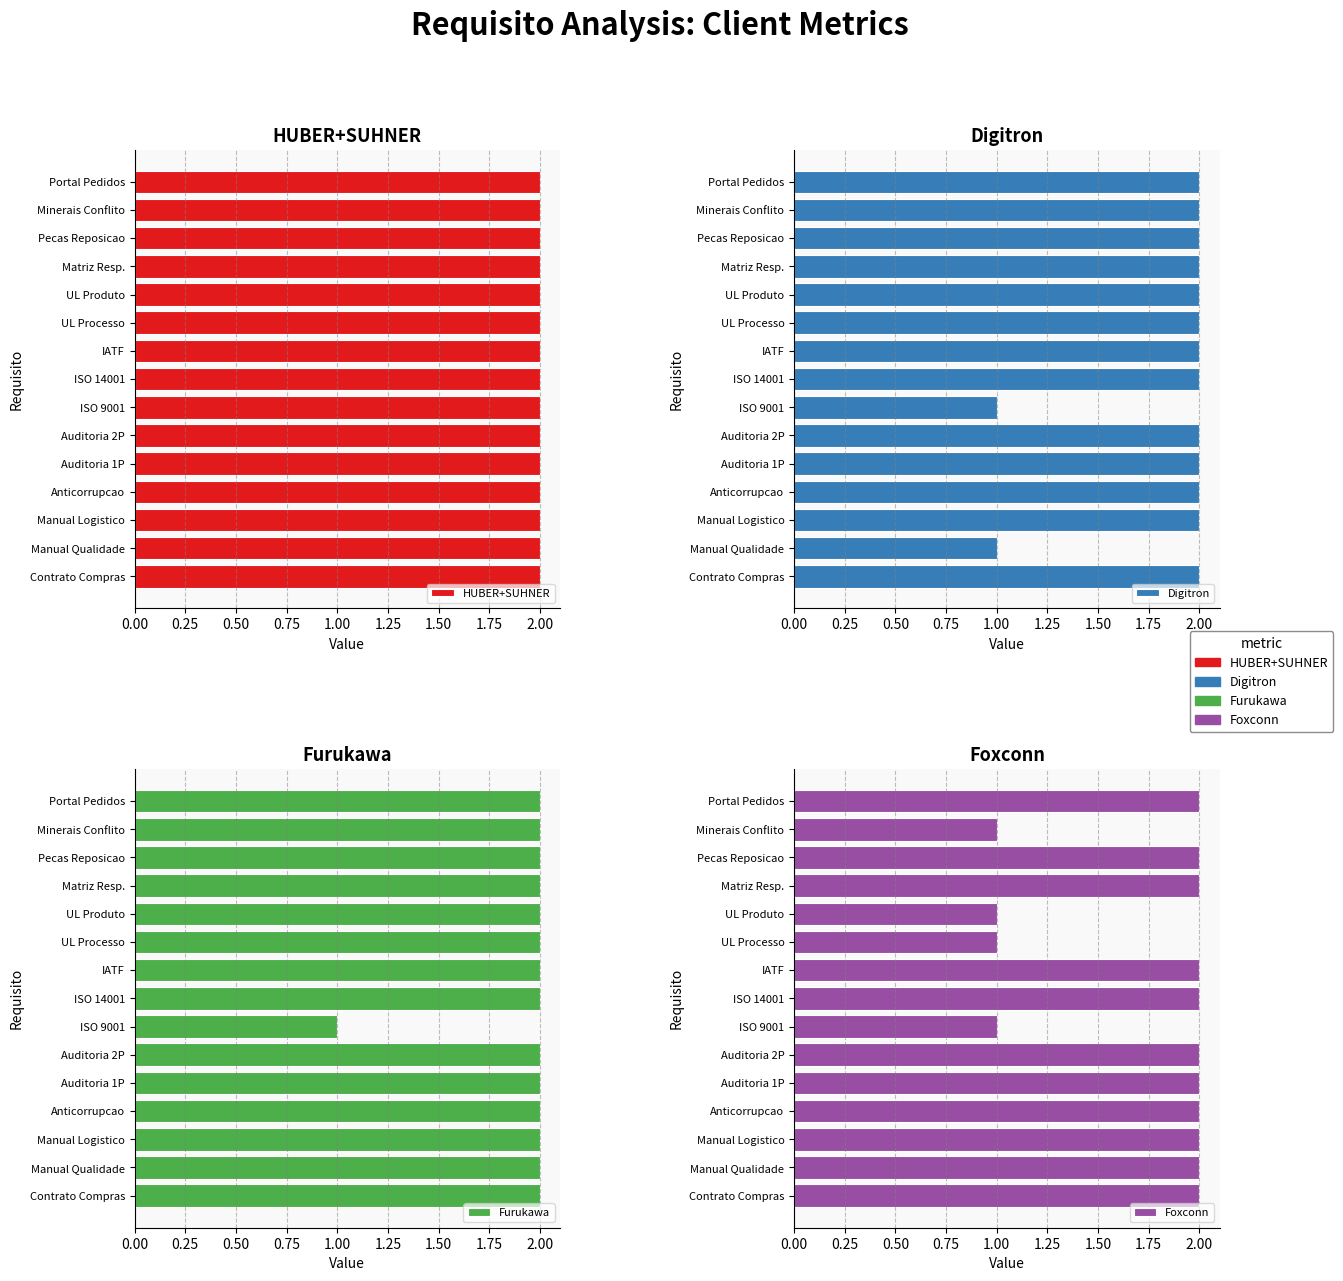

Does the chart contain stacked bars?

No